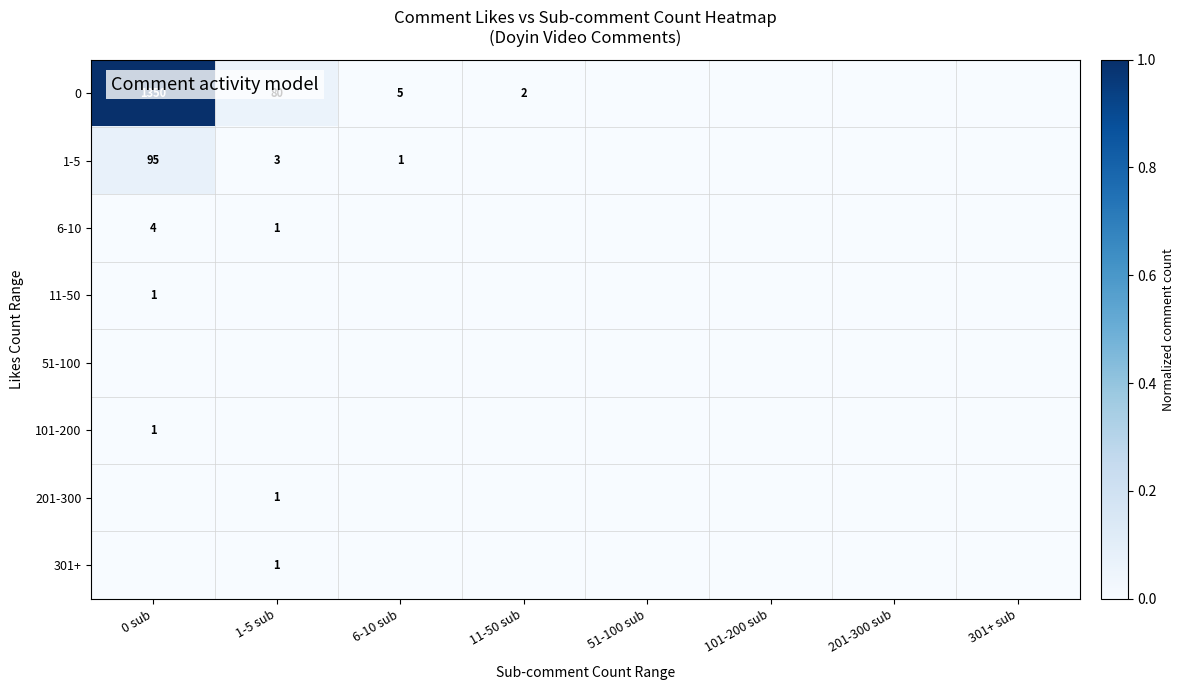

True or false: 0 has a value of 9 at 6-10 sub.

False